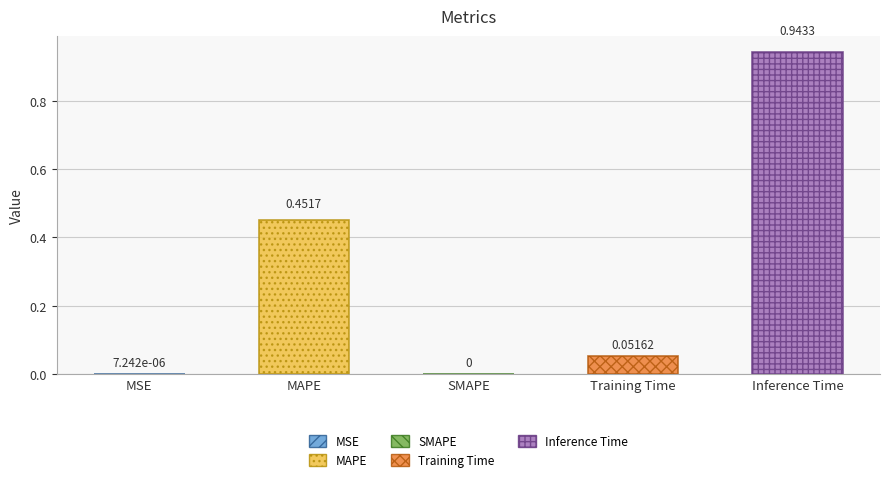

Reading left to right, list all the values displayed in this chart.

MSE=0.0	MAPE=0.5	SMAPE=0.0	Training Time=0.1	Inference Time=0.9